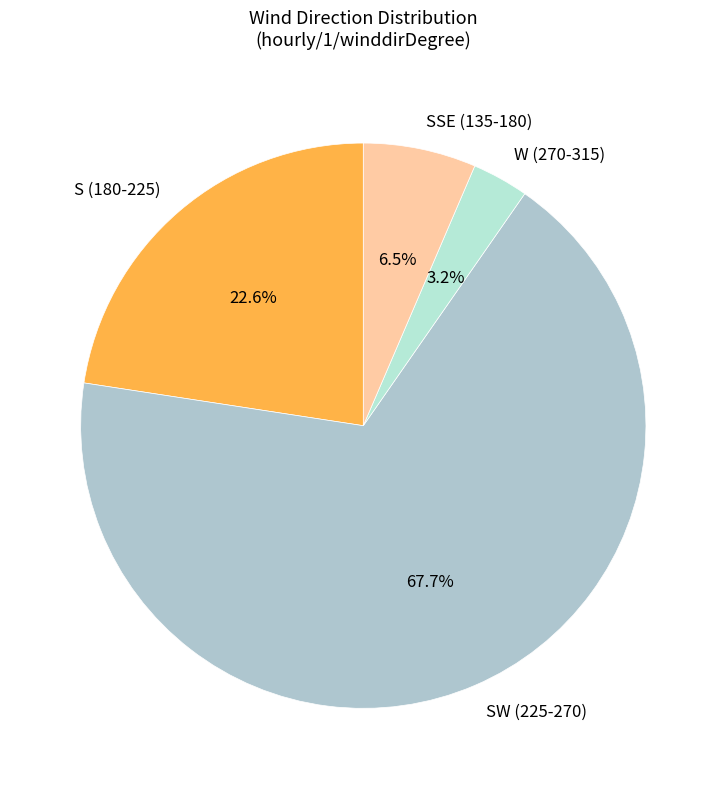

How many segments does this pie chart have?

4